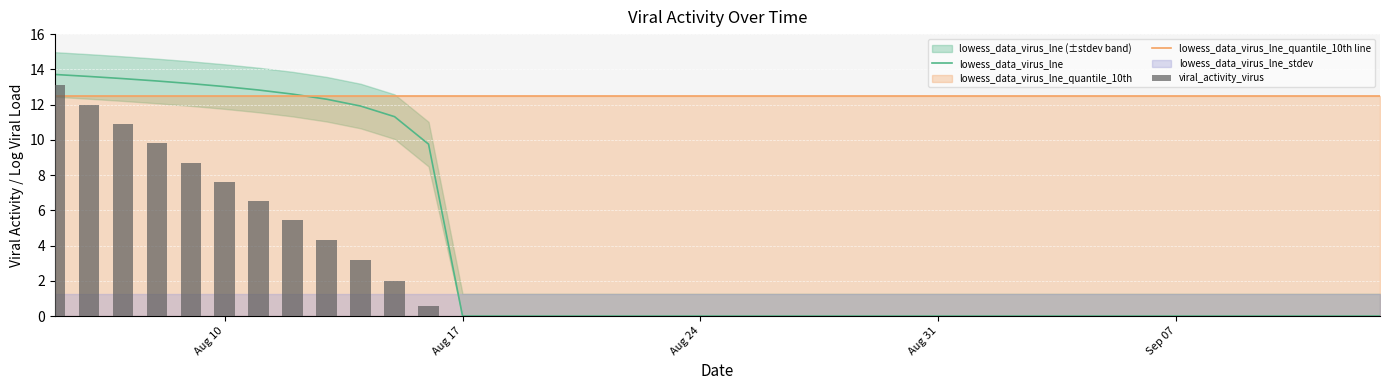

What is the highest value of the lowess_data_virus_lne series?

13.7